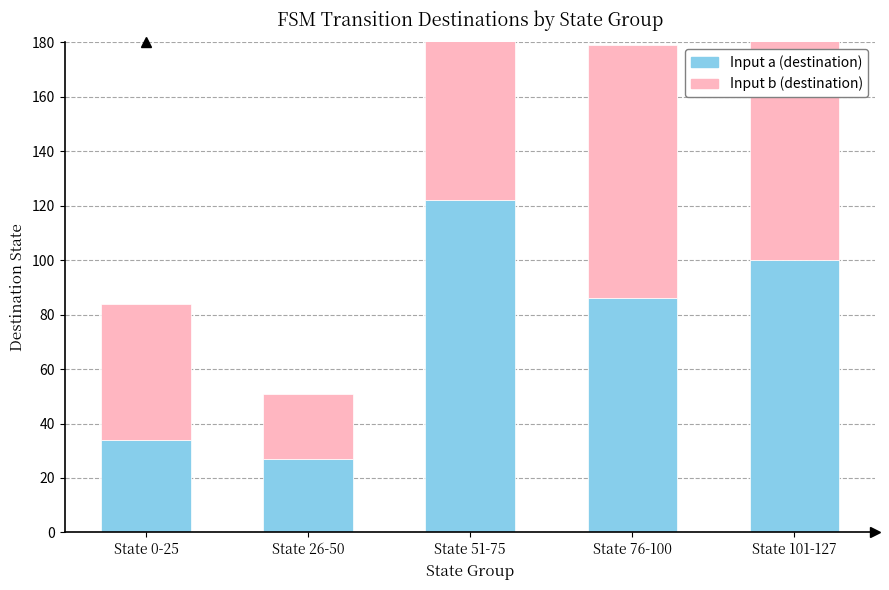

At which label does Input b (destination) first exceed 64?

State 76-100